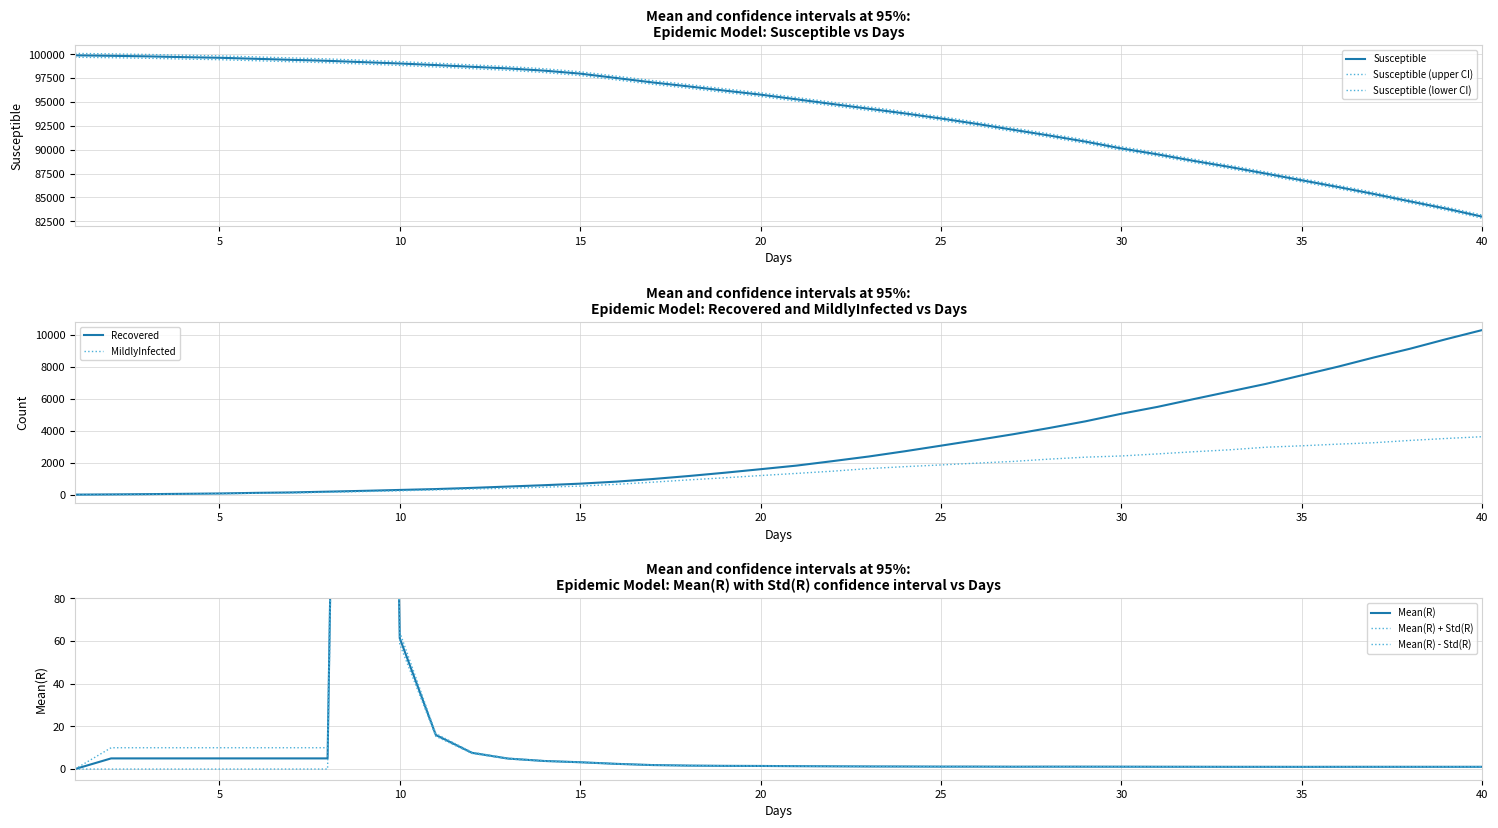

True or false: Susceptible and Recovered intersect in this chart.

False